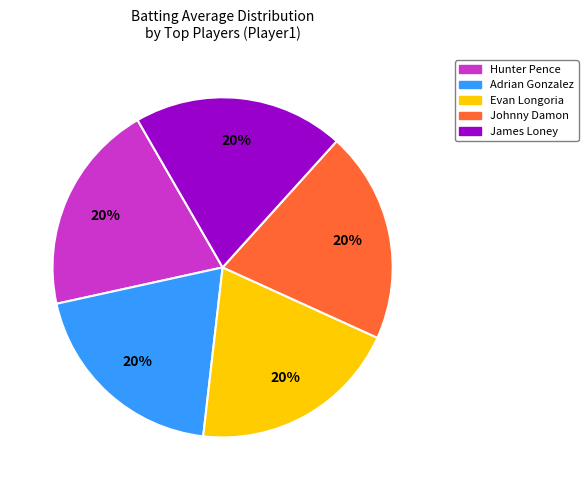

To the nearest percent, what is the average slice percentage?

20%